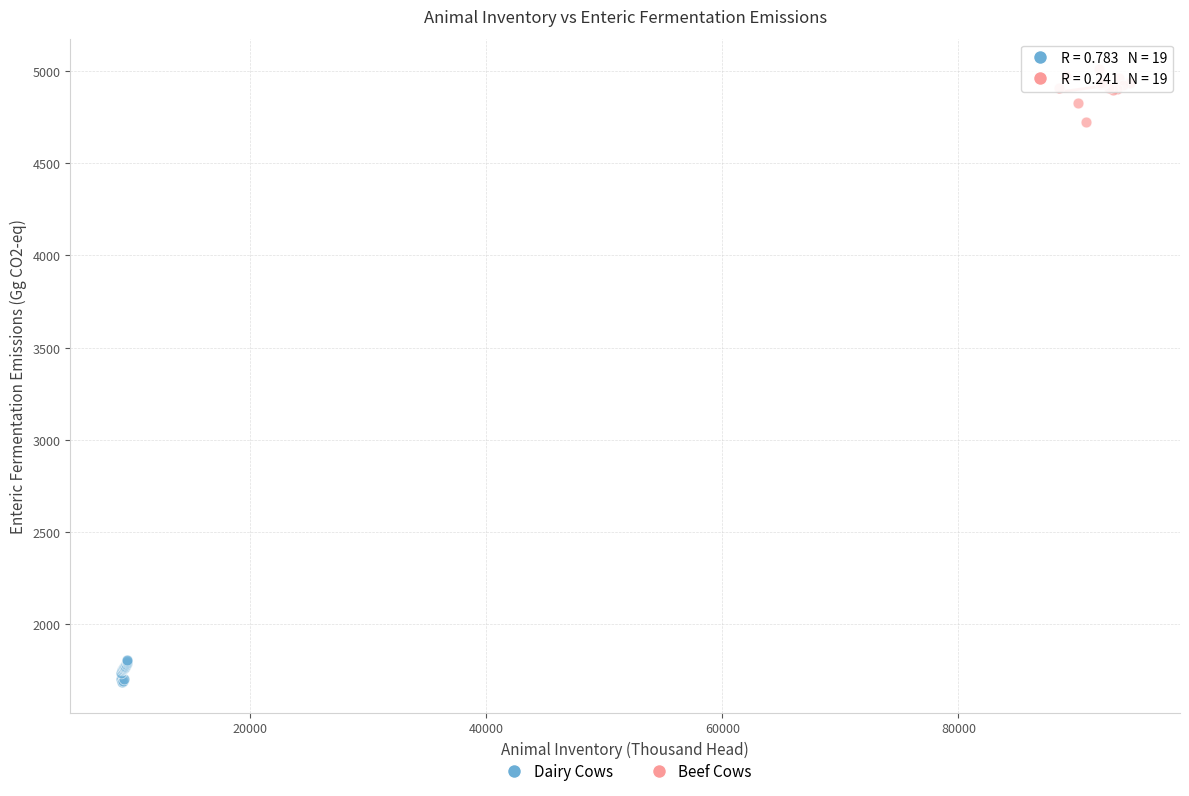

Which series has the widest spread of Y values?

Beef Cows